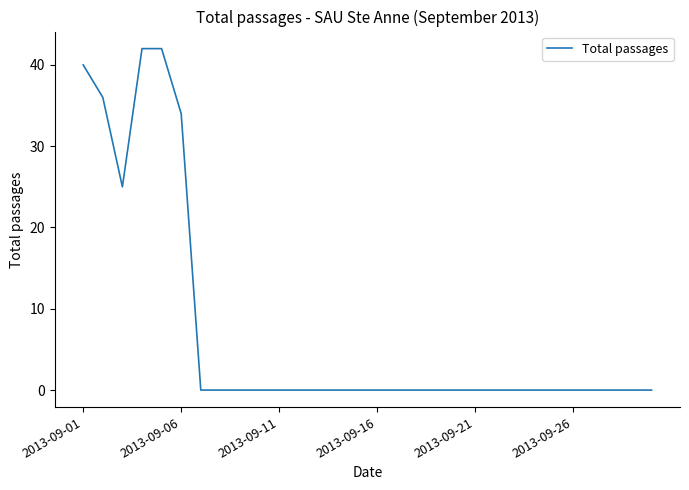

Does the chart have visible grid lines?

No